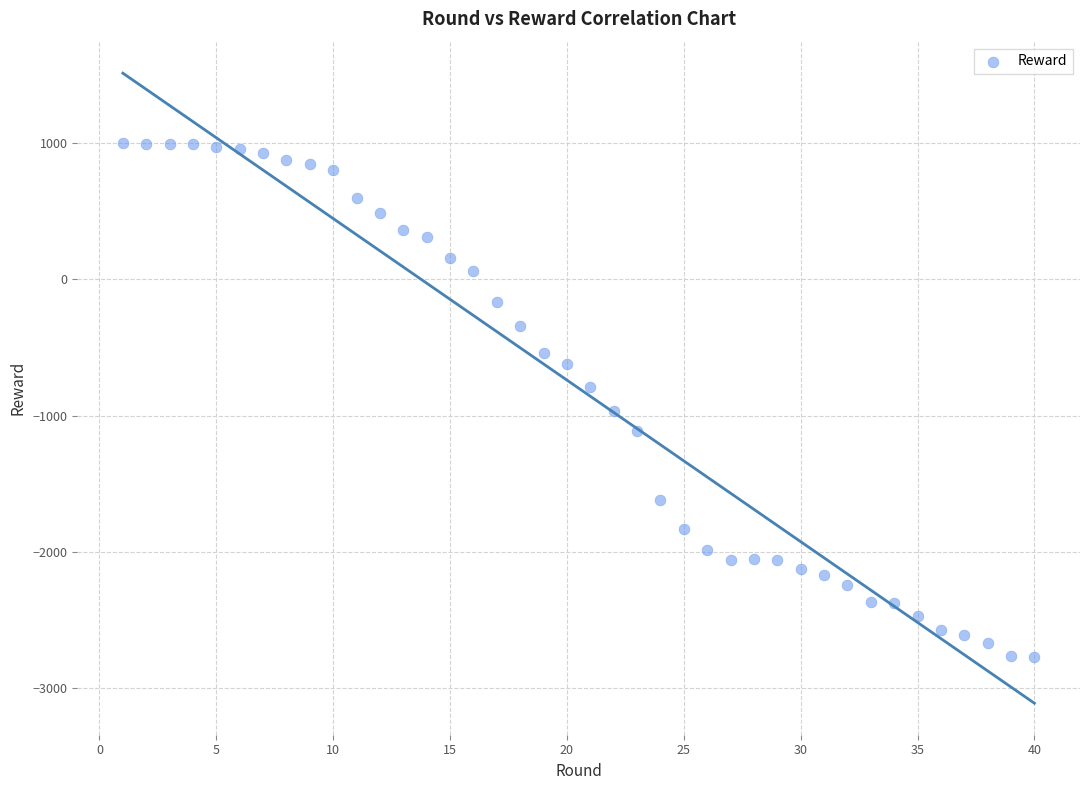

What is the range of X values (max minus min)?

39.0